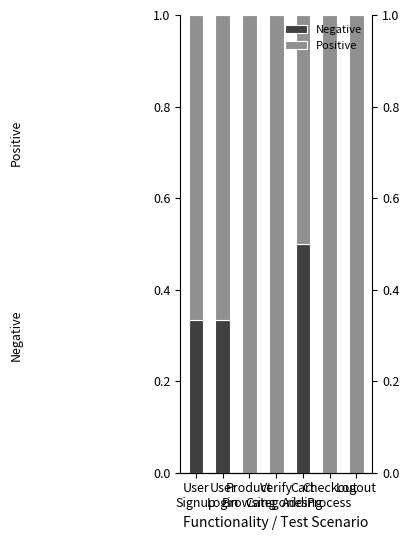

How many groups of bars are there?

7